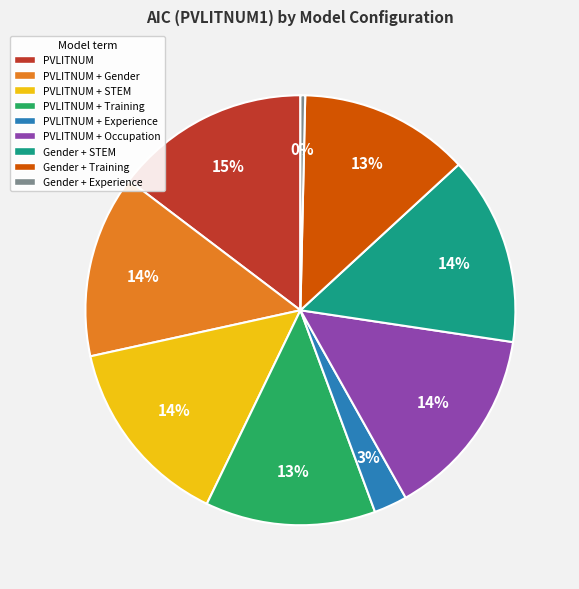

Combined, do Gender + Training and PVLITNUM + STEM account for over 50%?

No